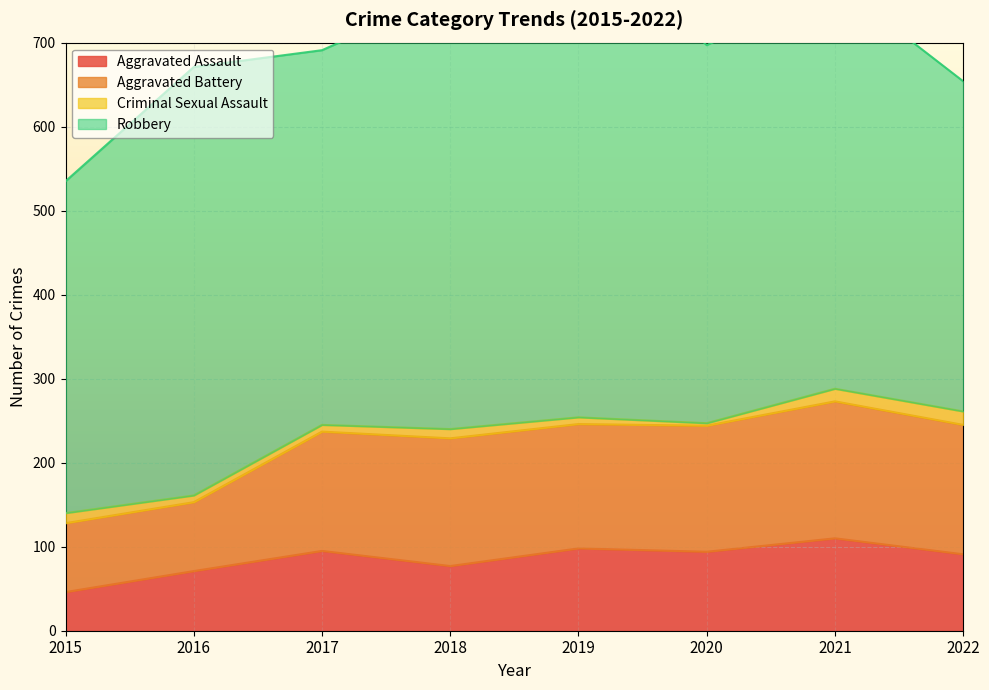

True or false: Aggravated Battery and Aggravated Assault intersect in this chart.

False